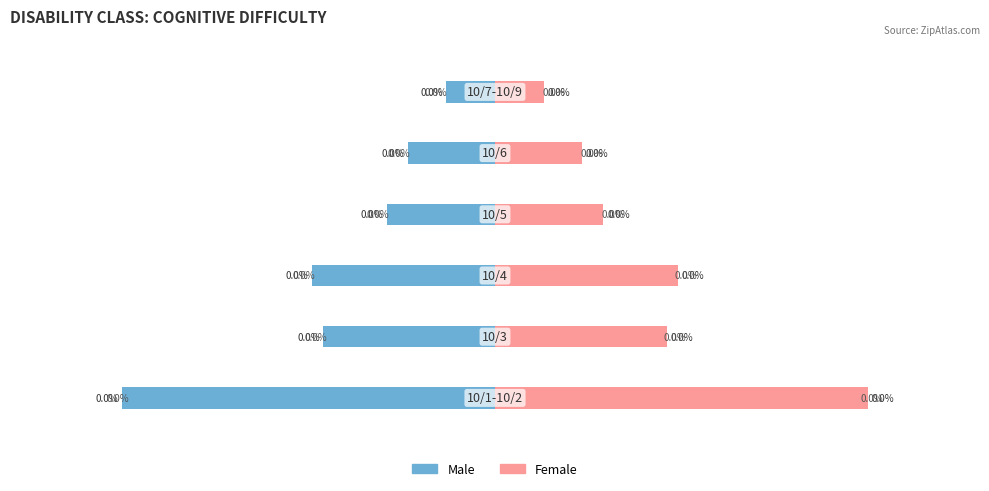

How many values in the Male series are below -57241?

3